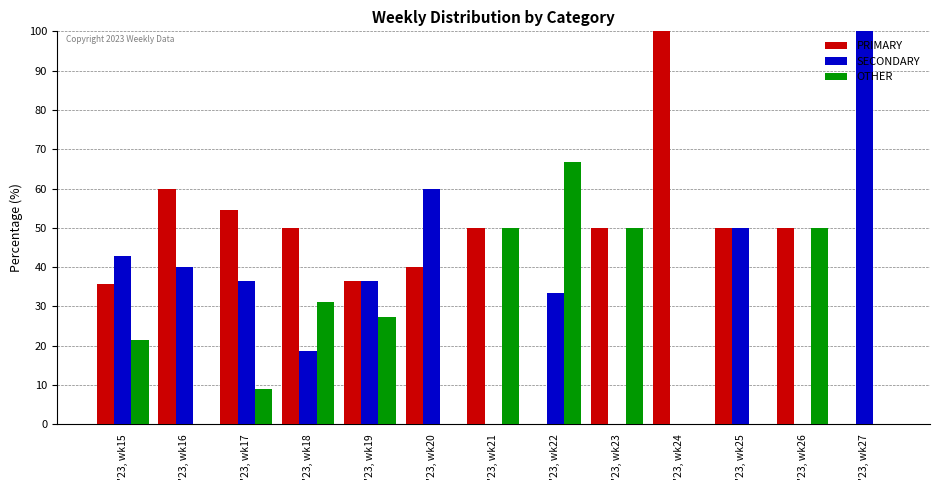

What value does the OTHER series have at '23, wk23?

50.0